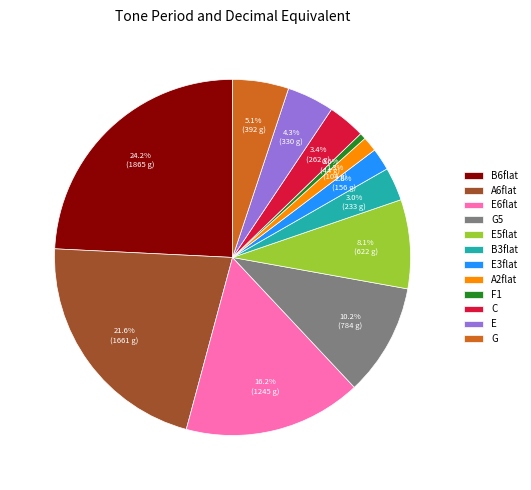

Do E and E6flat together represent more than half of the pie?

No